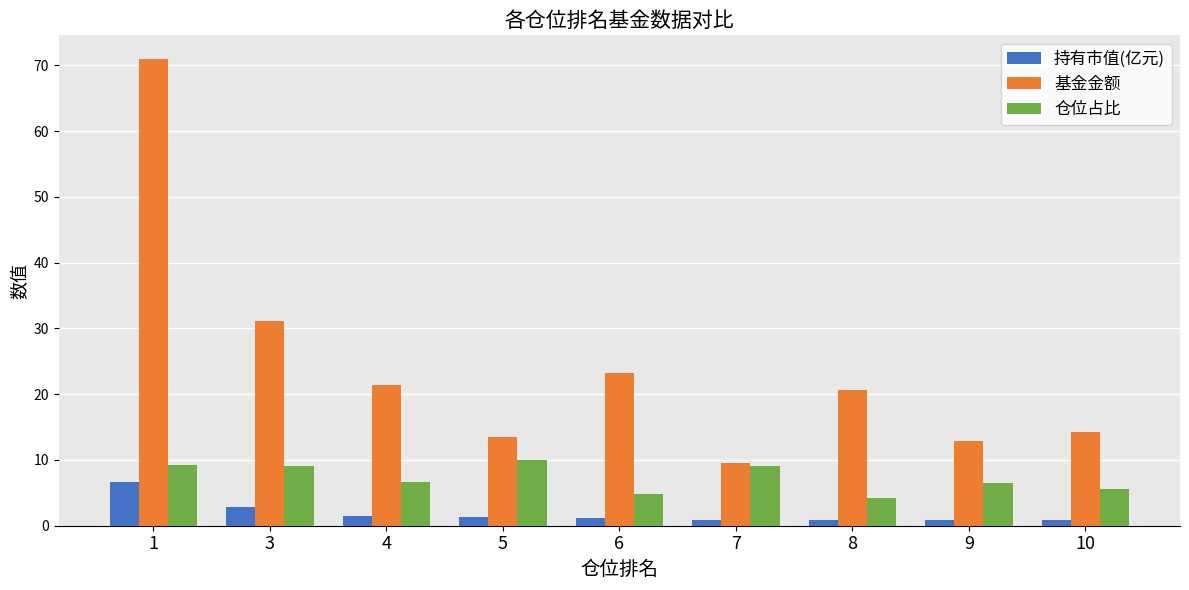

List the series in order of their peak value, lowest first.

持有市值(亿元), 仓位占比, 基金金额